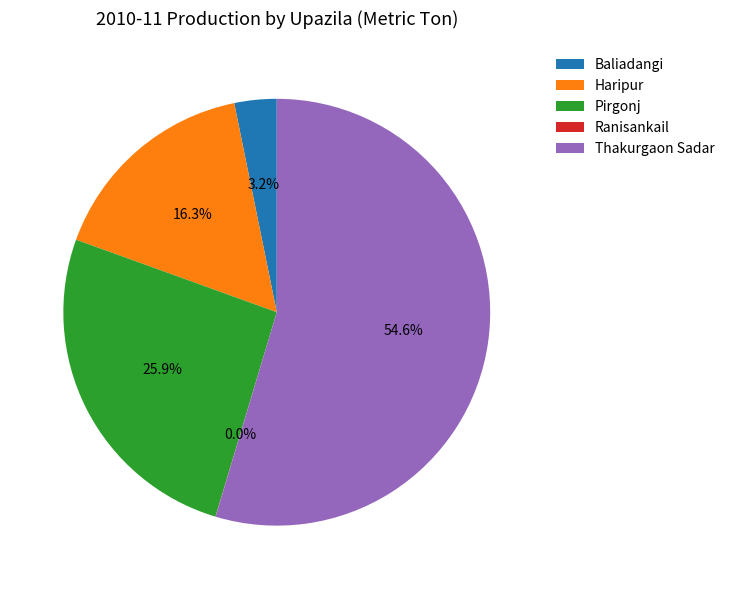

What is the ratio of the value at Haripur to the value at Baliadangi?

5.1